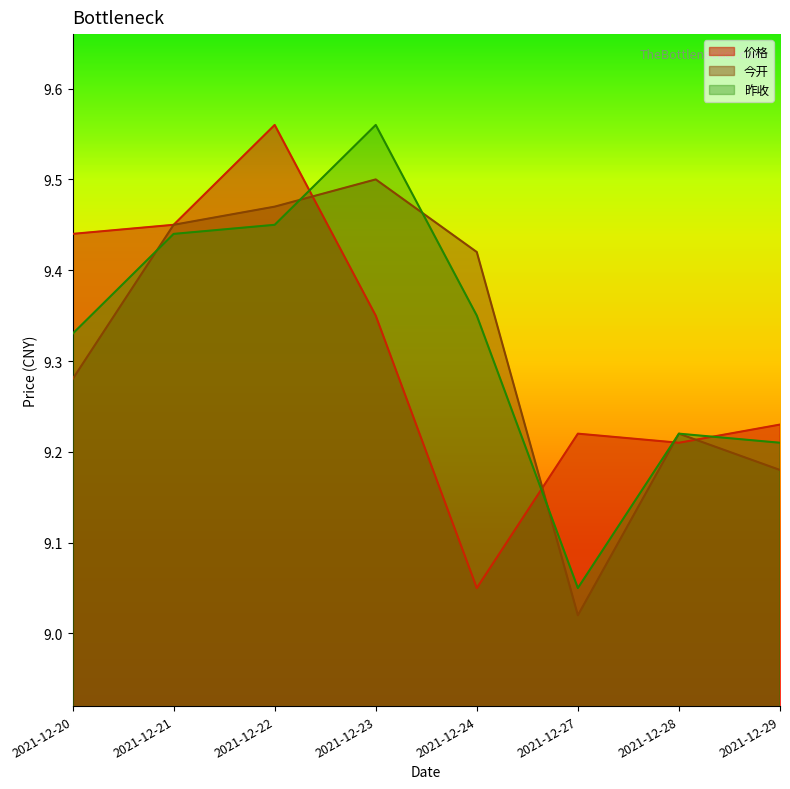

The value of 价格 at 2021-12-24 is 3.7. True or false?

False